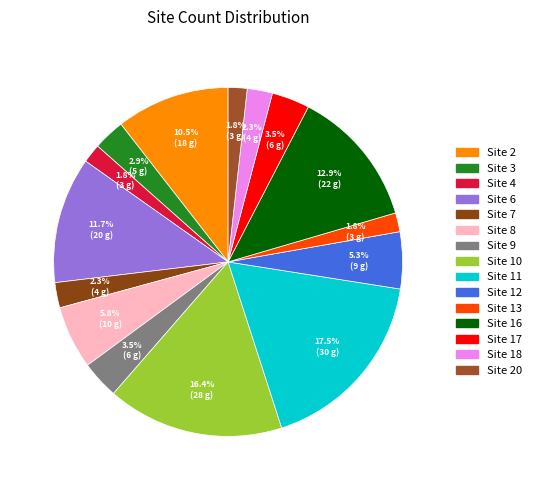

Which category has the smallest portion of the pie?

4